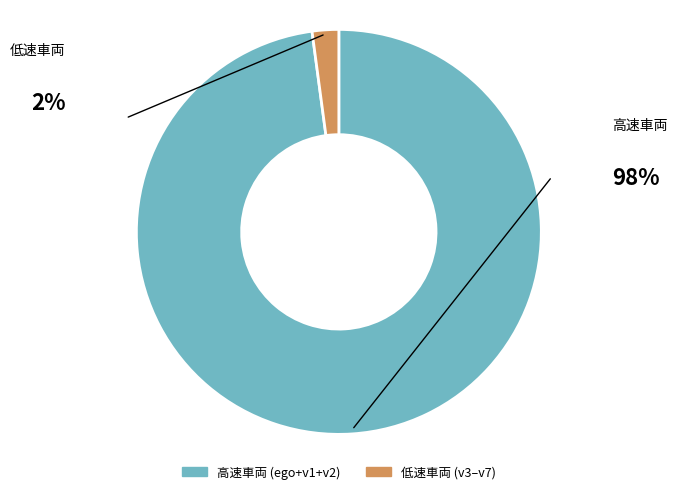

Does any single category account for the majority?

Yes